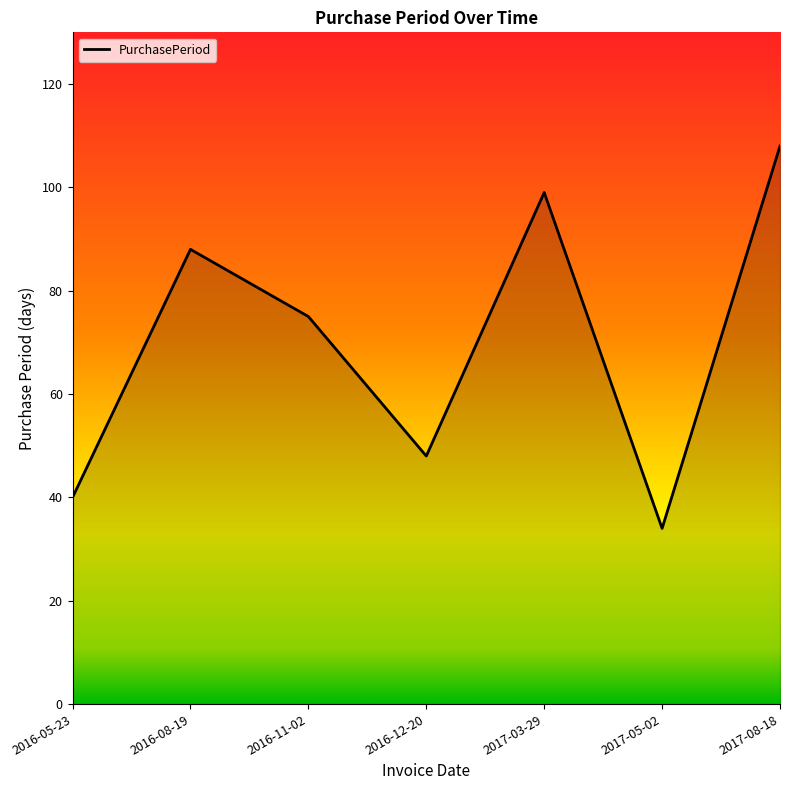

At which label is the value closest to 71?

2016-11-02